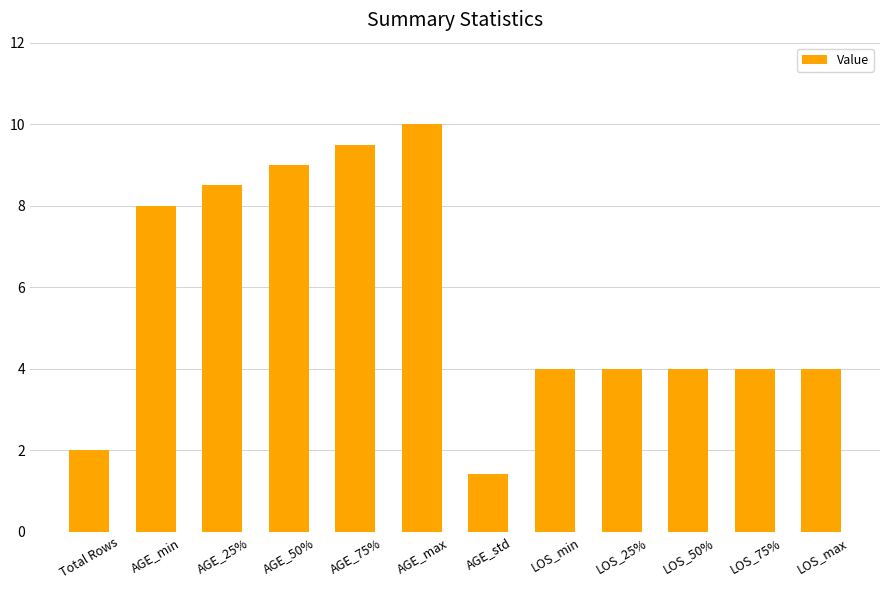

The value at AGE_25% is 3.9. True or false?

False